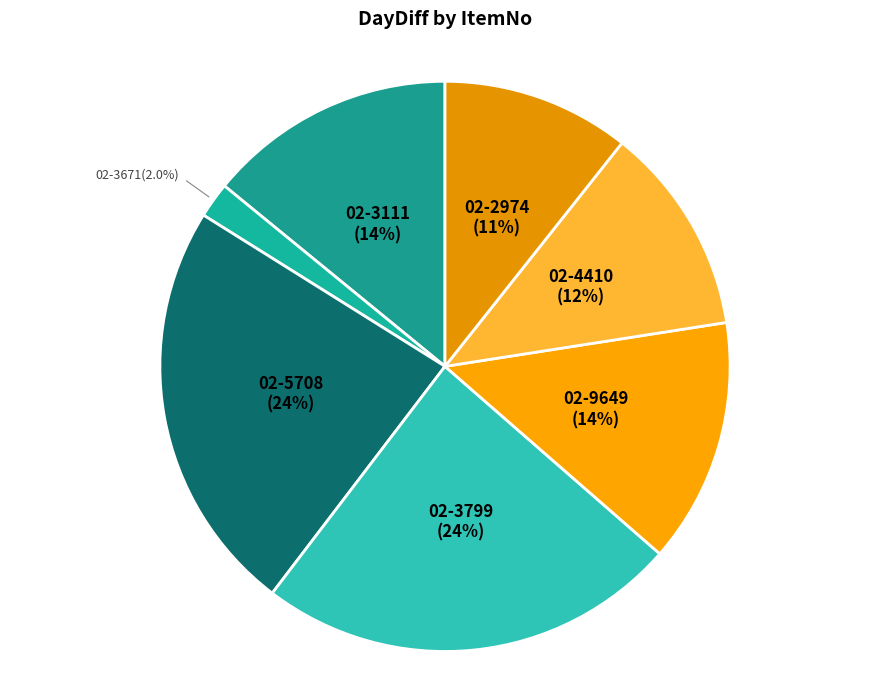

Combined, what portion of the pie is 02-3111 and 02-9649?

28.0%